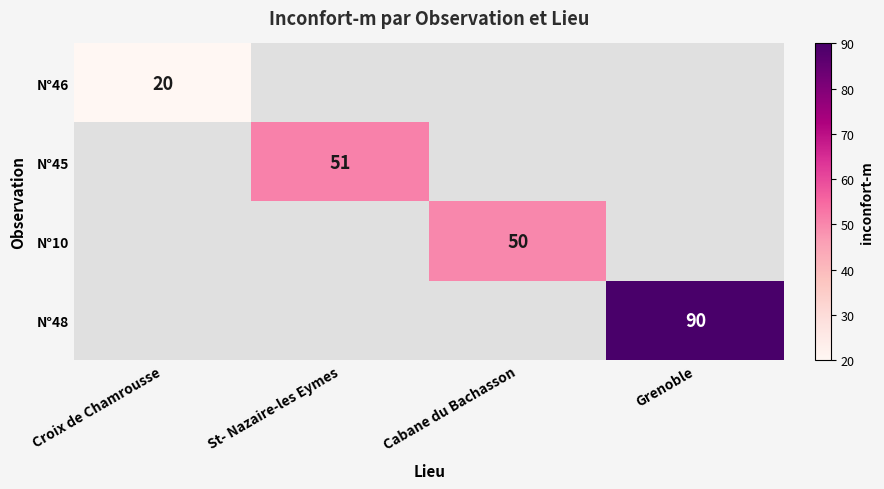

True or false: N°46 has a value of 20 at Croix de Chamrousse.

True